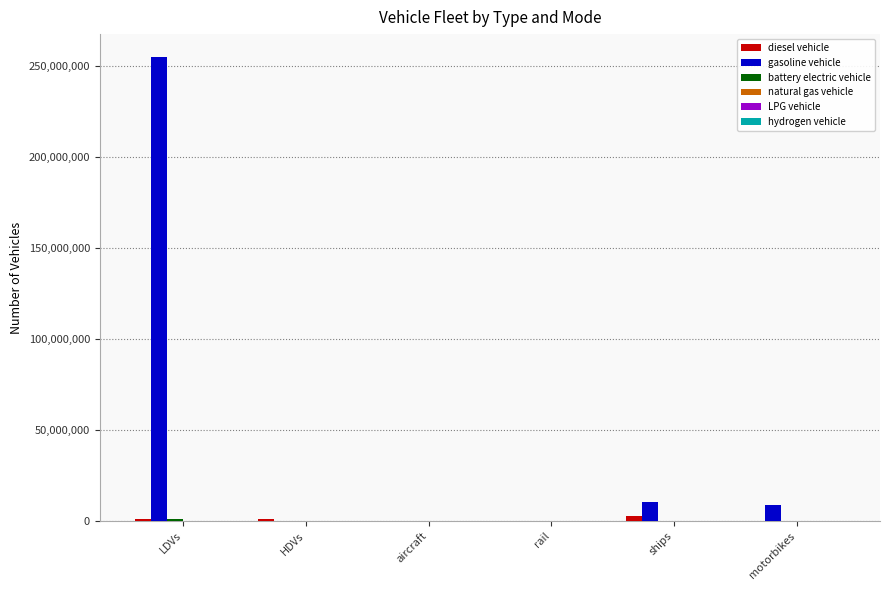

How many groups of bars are there?

6